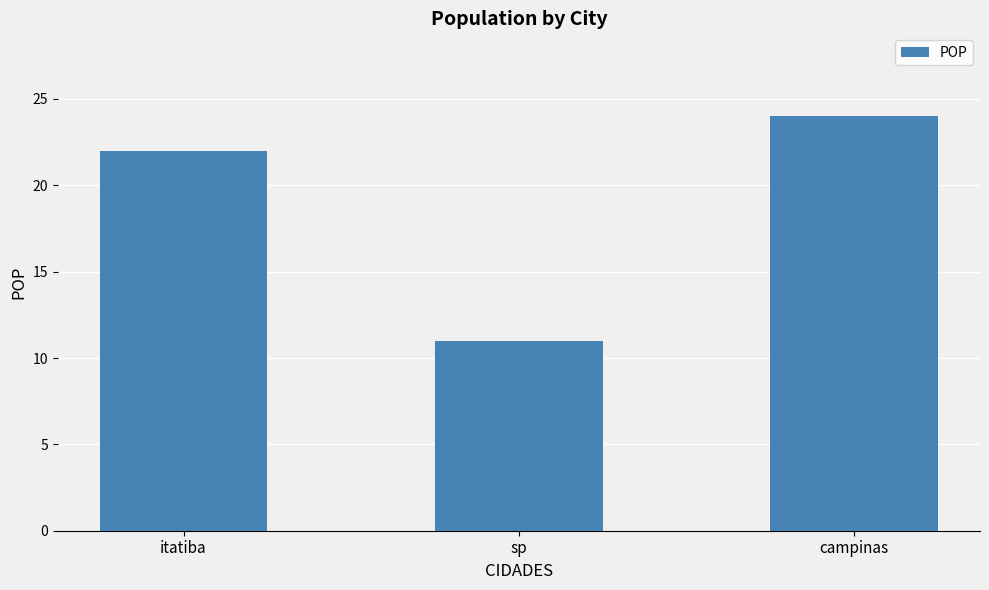

Rank the categories by value from lowest to highest.

sp, itatiba, campinas